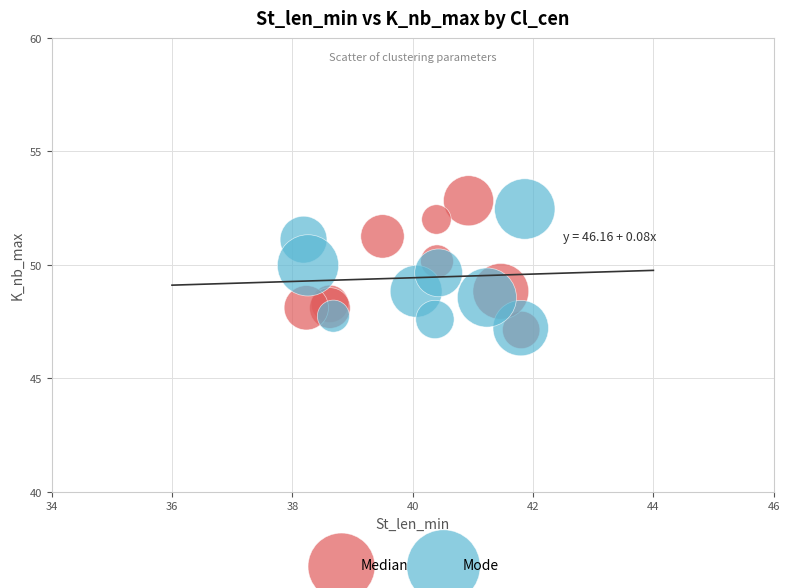

Which series has the largest Y range (max minus min)?

Median